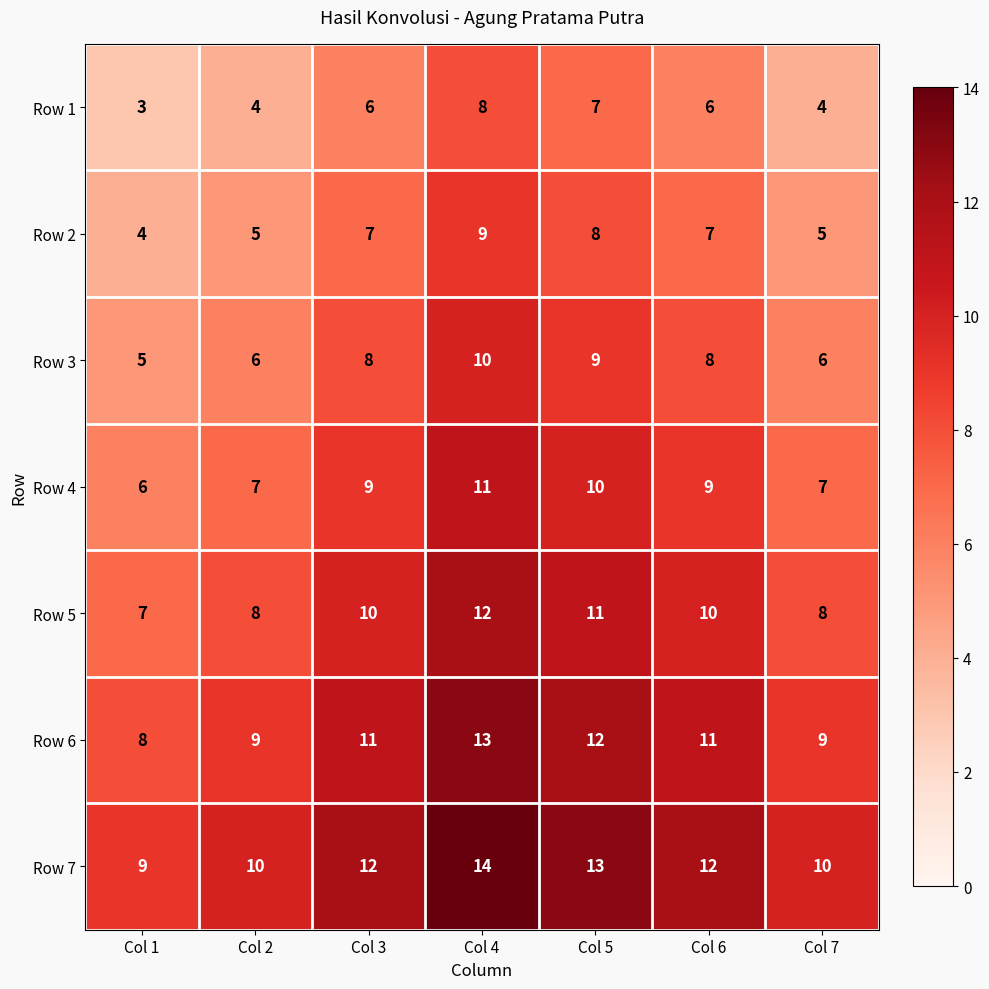

How many data points does each series have?

7